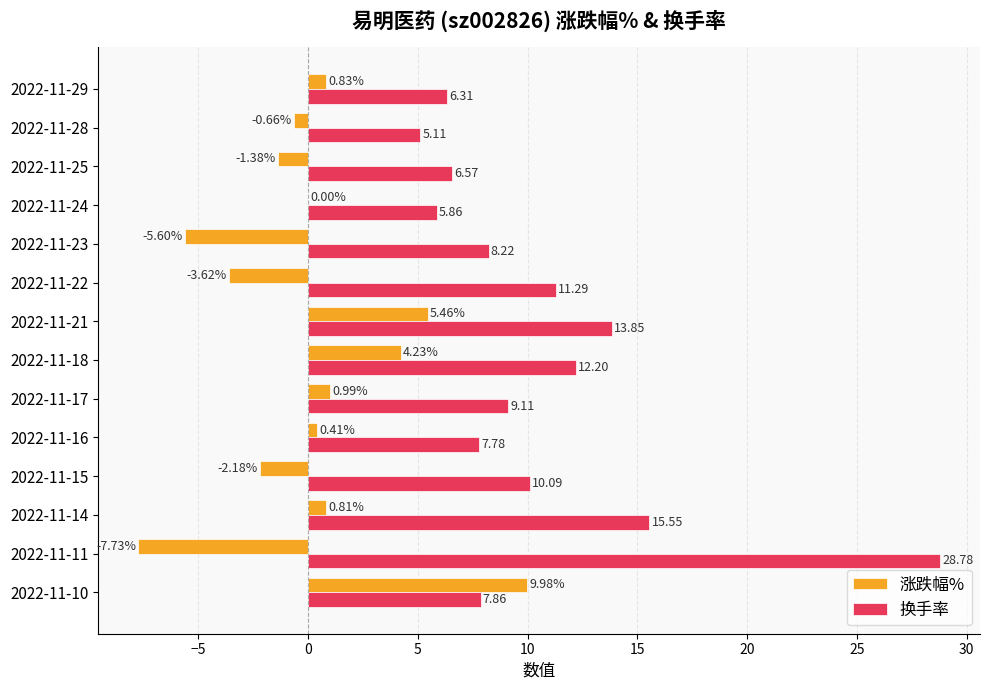

What is the sum of the 涨跌幅% values at 2022-11-25 and 2022-11-28?

-2.0